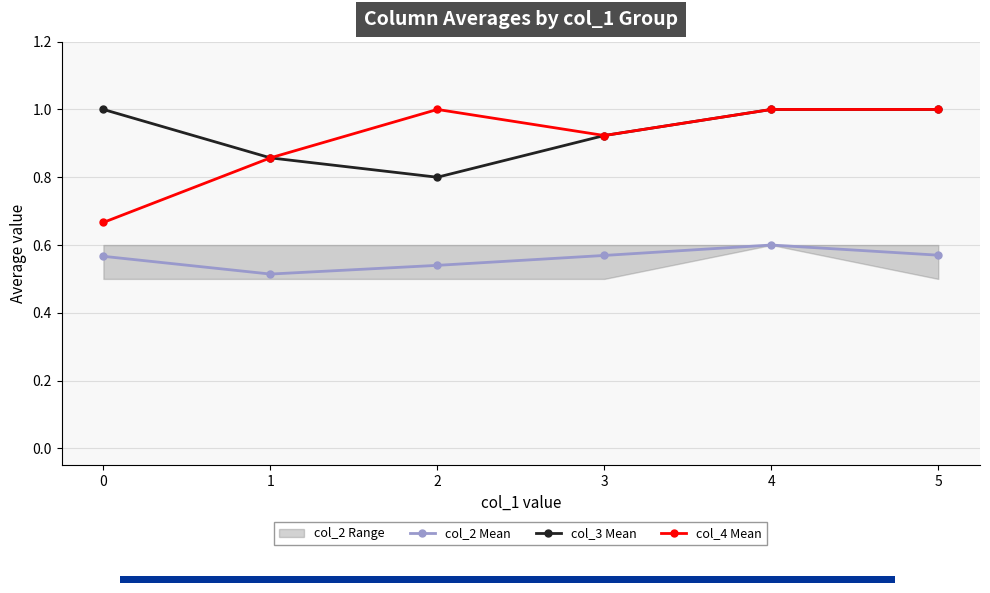

Where is the first local maximum for col_4 Mean?

2